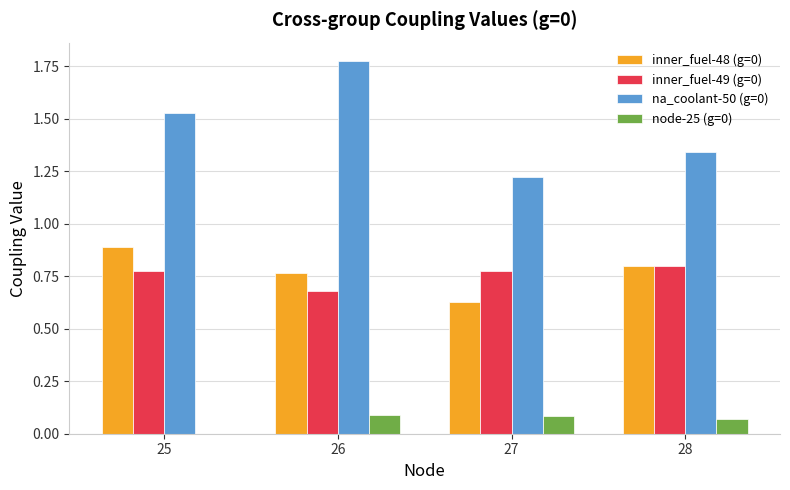

What is the sum of all na_coolant-50 (g=0) values?

5.9